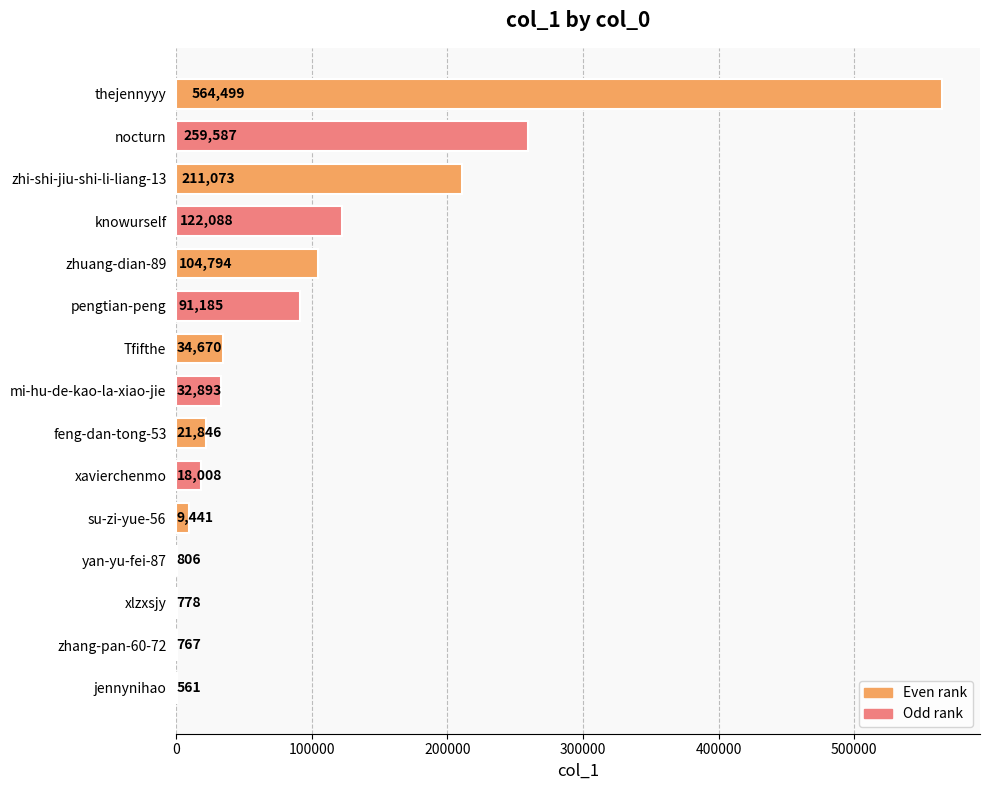

The chart shows a value of 767 at zhang-pan-60-72. True or false?

True